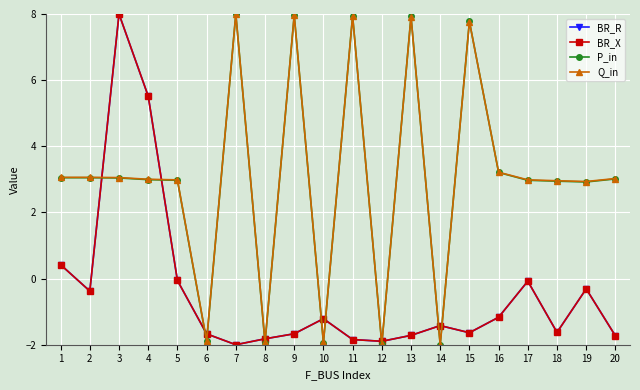

How many interior local peaks does the BR_X series have?

5